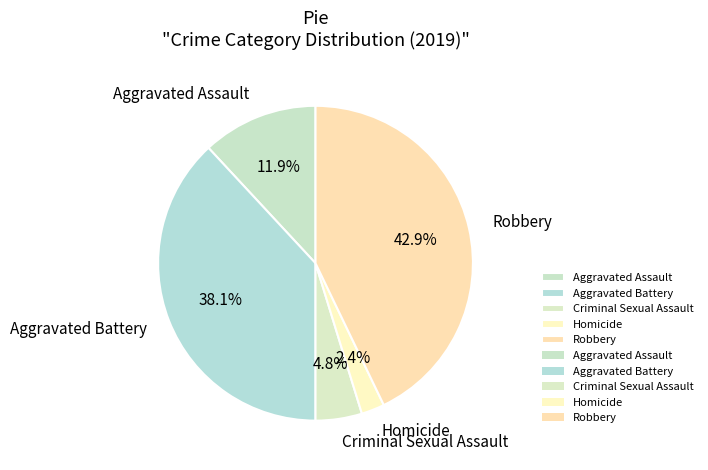

To the nearest percent, what is the difference between the Criminal Sexual Assault and Robbery slice percentages?

38%